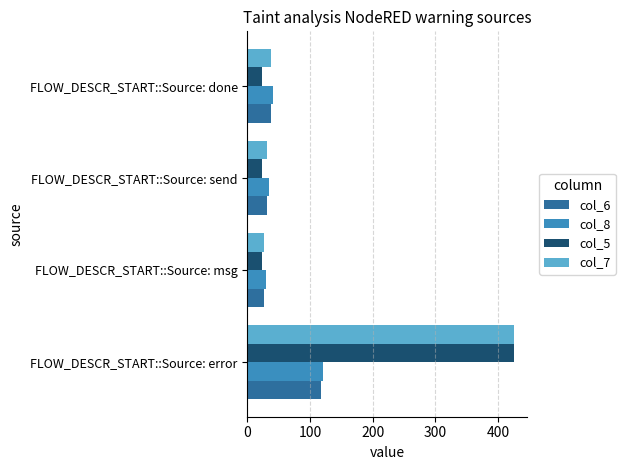

What is the maximum value shown in the chart?

426